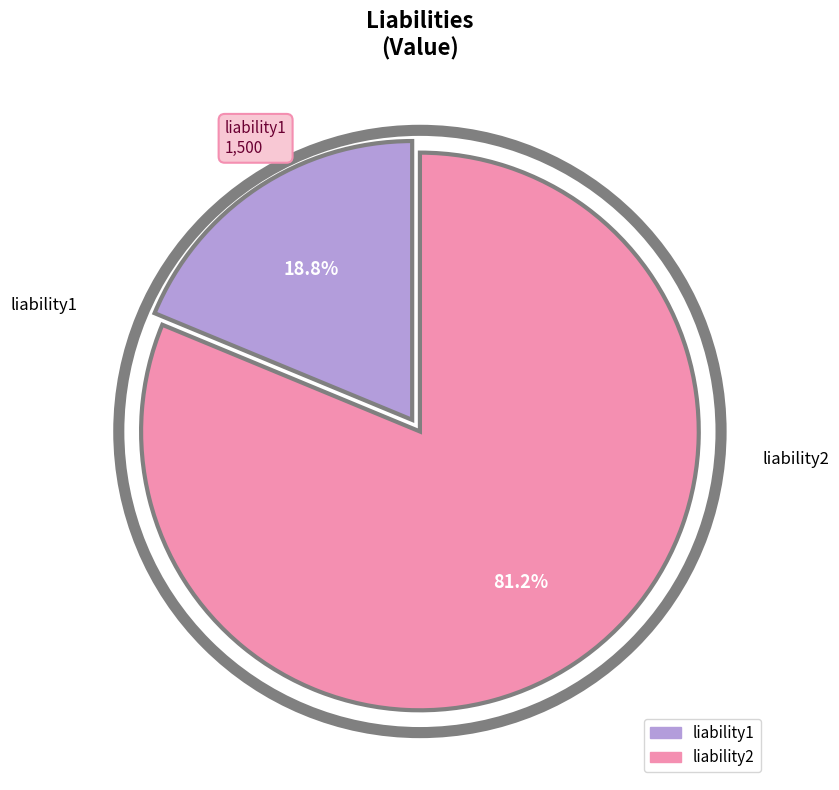

True or false: liability1 accounts for 19% of the total.

True